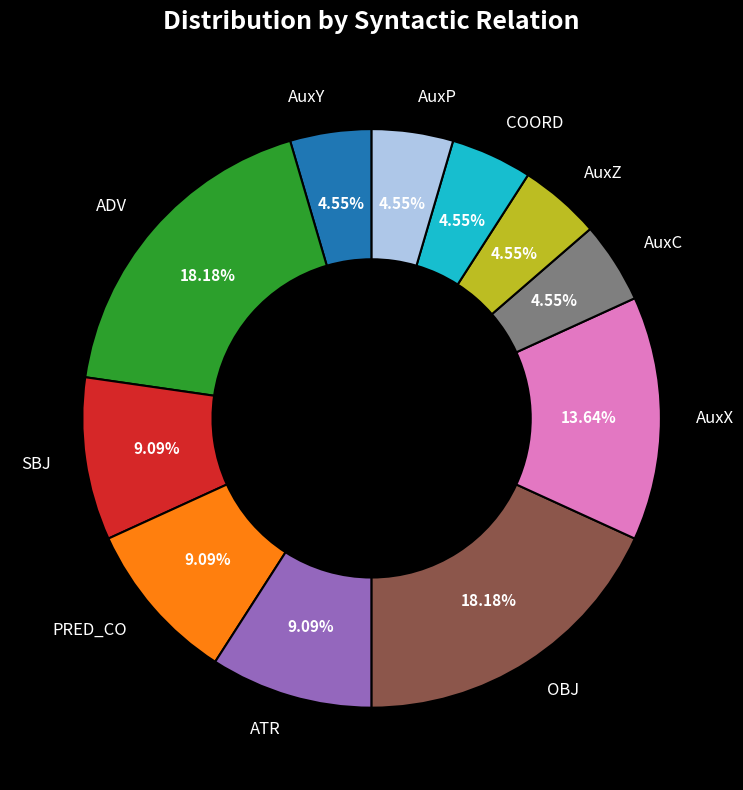

Between COORD and ATR, which is larger?

ATR